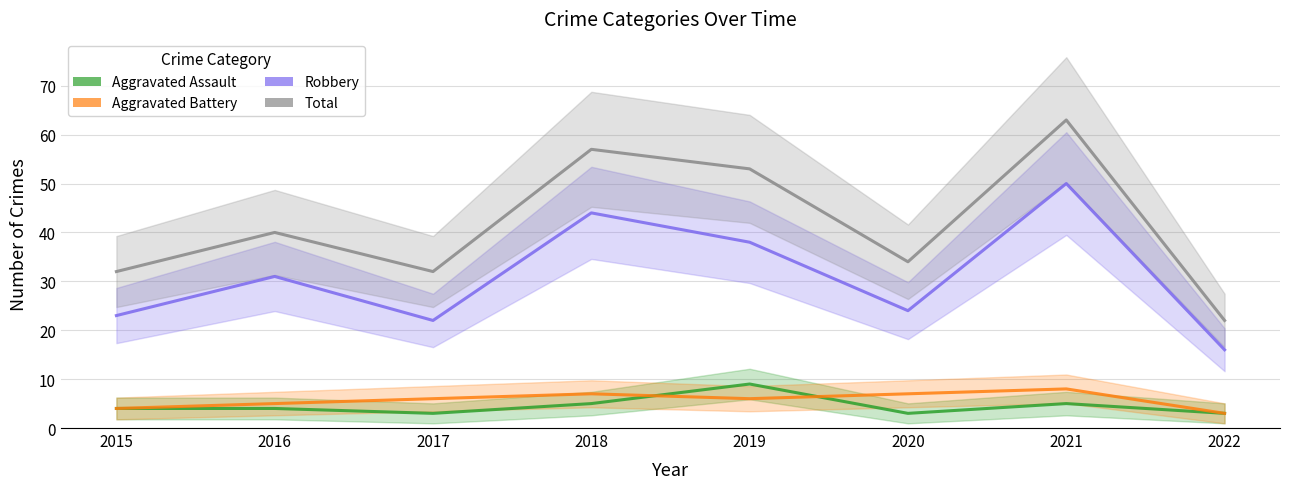

True or false: Aggravated Assault and Robbery cross at least once.

False